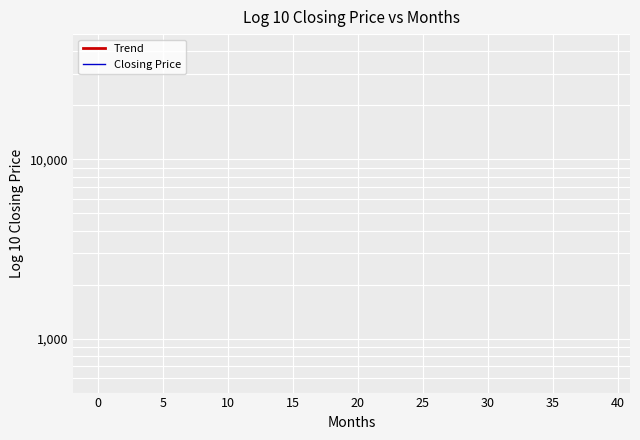

What are all the series names shown in the legend?

Trend, Closing Price